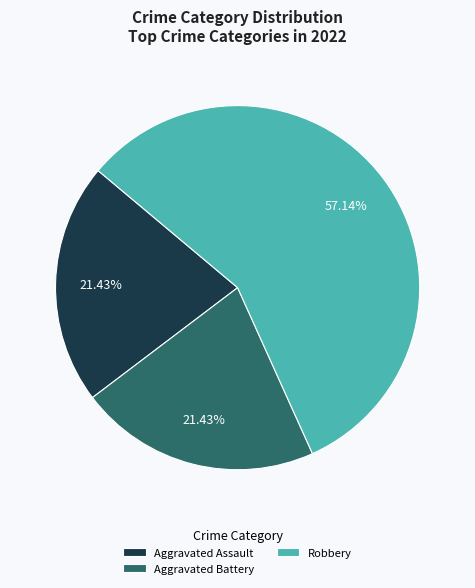

What is the majority slice?

Robbery